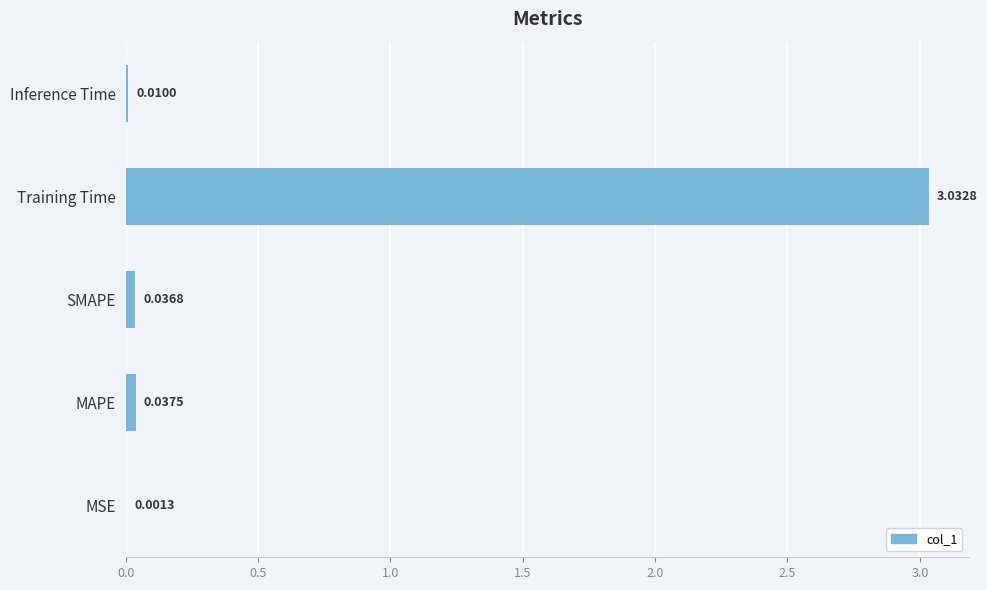

At which category does the chart reach its peak across all series?

Training Time